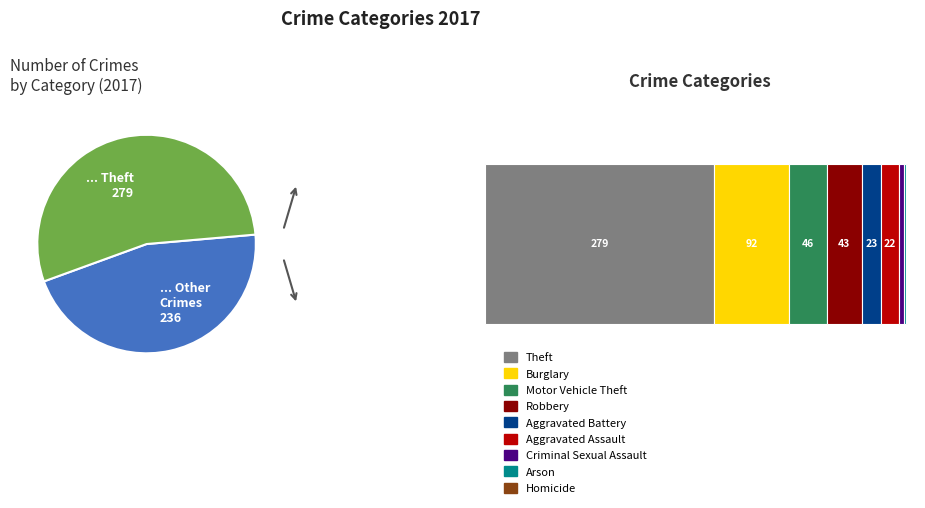

Does Theft account for over 50% of the chart?

Yes